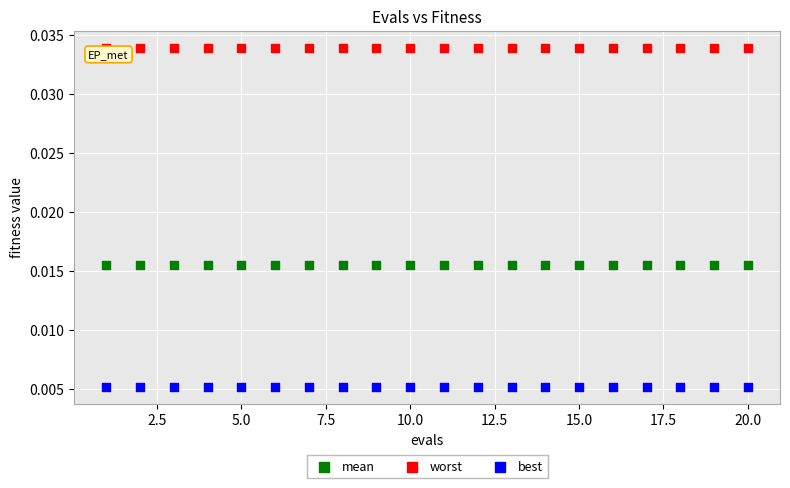

Which series contains the lowest Y value?

best